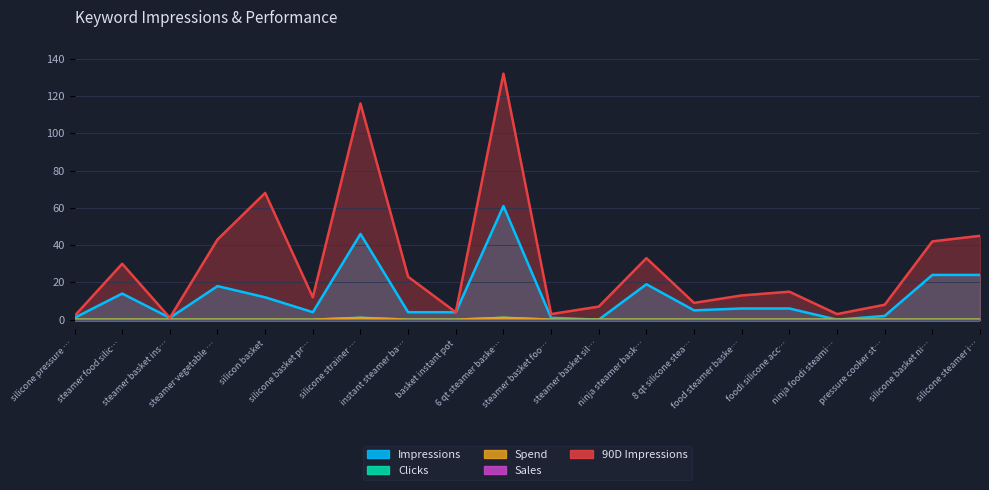

What is the value of the 90D Impressions point at the 17th from the left?

3.0